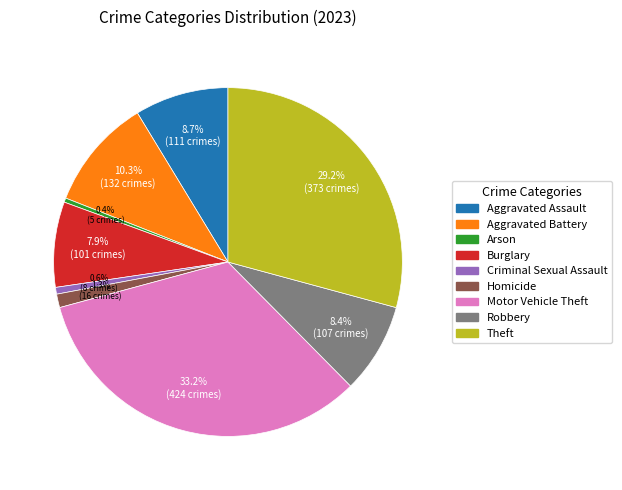

Does any single category account for the majority?

No